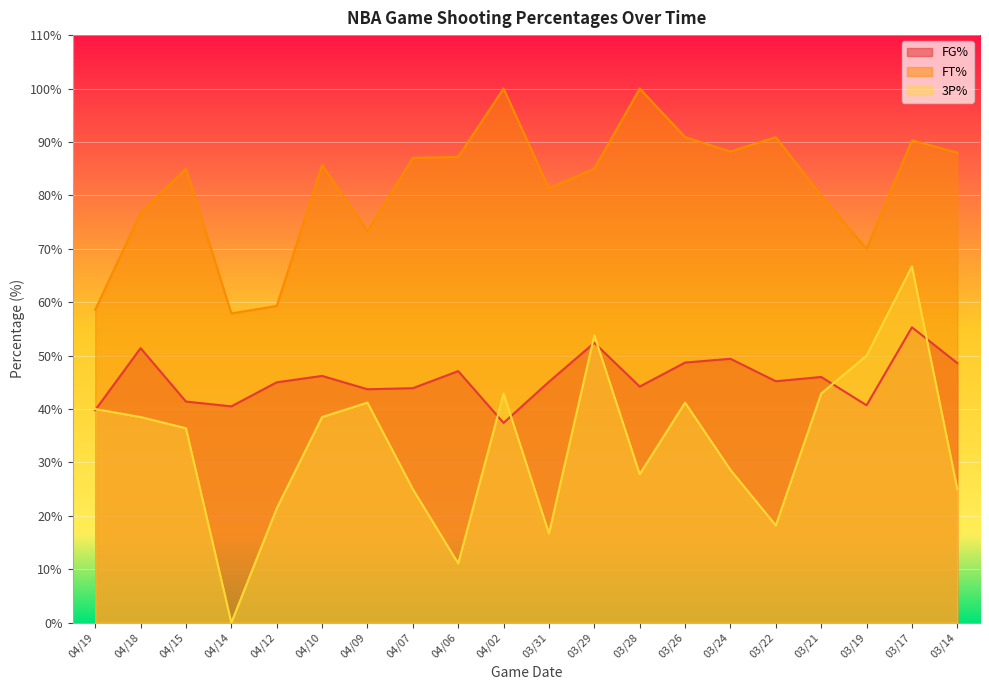

Reading left to right, transcribe all the data shown in this chart.

FG%: 39.8	51.4	41.4	40.5	45.0	46.2	43.7	43.9	47.1	37.4	45.1	52.4	44.2	48.7	49.4	45.2	46.0	40.7	55.3	48.6
FT%: 58.6	76.7	85.0	57.9	59.3	85.7	73.3	87.0	87.2	100.0	81.3	85.0	100.0	90.9	88.2	90.9	80.0	70.0	90.3	88.0
3P%: 40.0	38.5	36.4	0.0	21.4	38.5	41.2	25.0	11.1	42.9	16.7	53.8	27.8	41.2	28.6	18.2	42.9	50.0	66.7	25.0